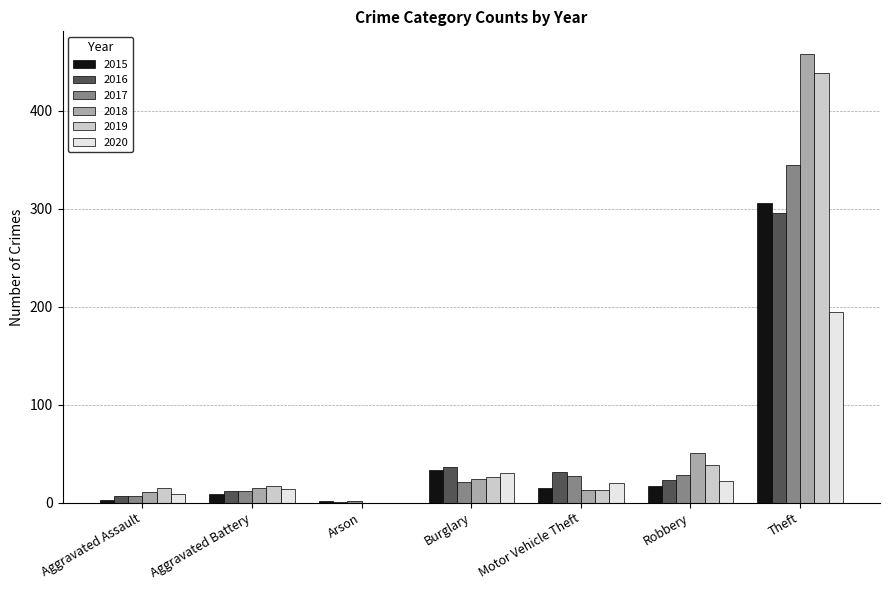

What is the maximum value shown in the chart?

458